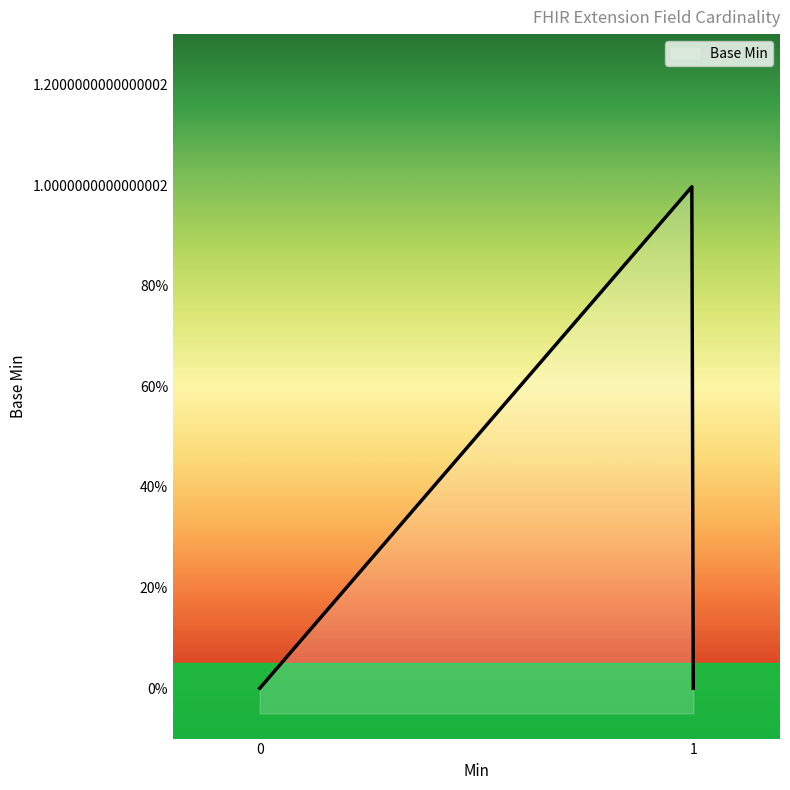

True or false: the data shows 0 at Extension.value[x] slice.

True